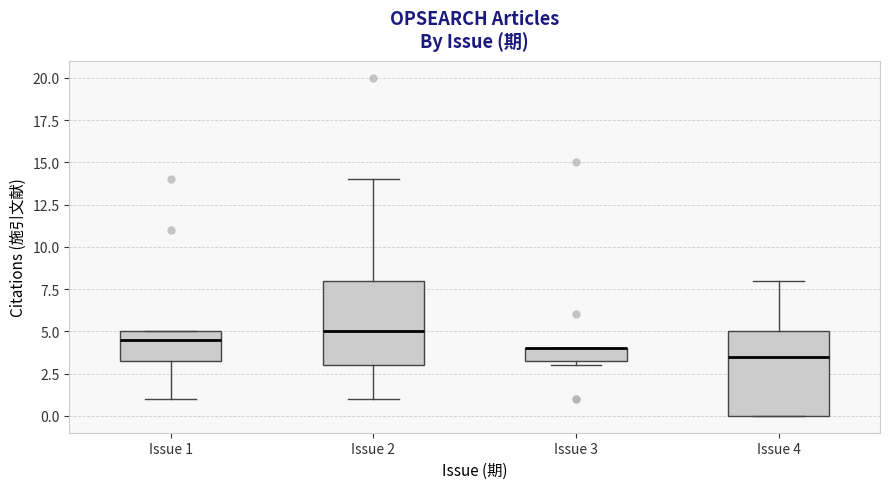

Where is the lower edge of the box for Issue 1 on the y-axis? The values are not printed on the chart, so give them approximately, as read against the axis.

3.5